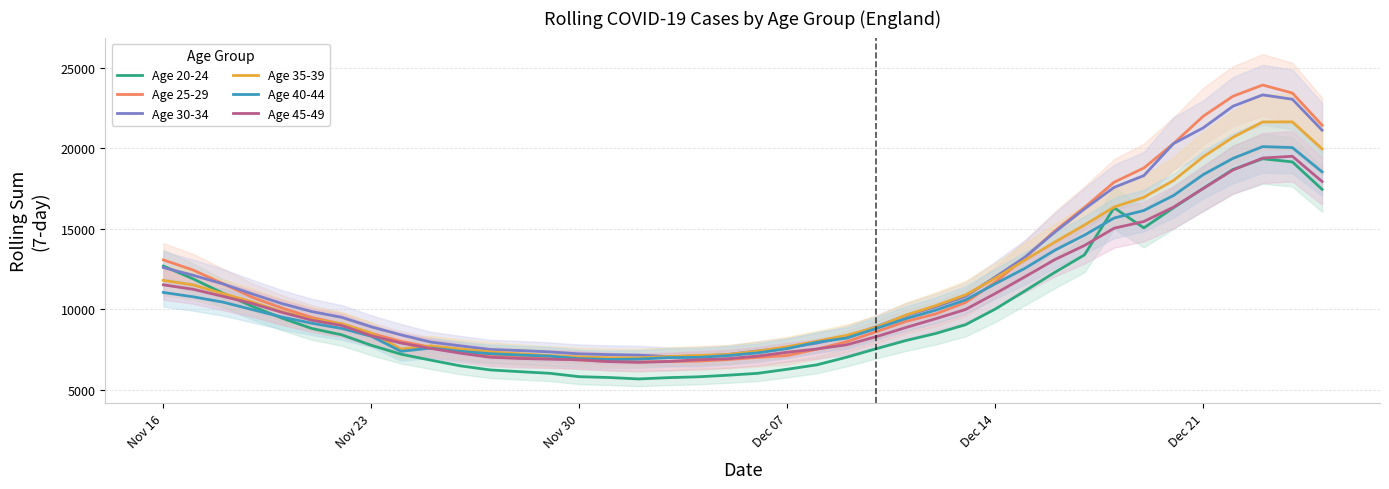

What is the maximum value for Age 40-44?

20108